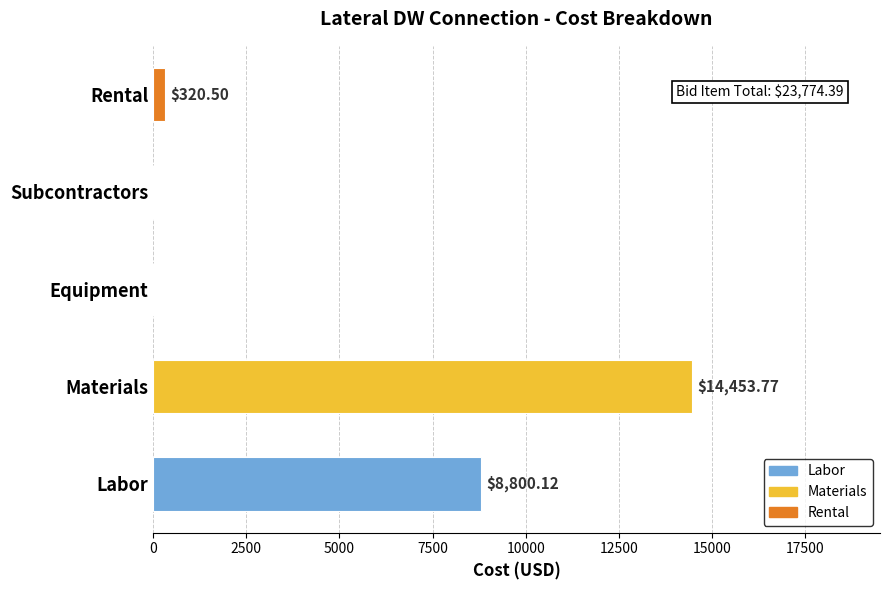

What is the sum of all values?

23574.4